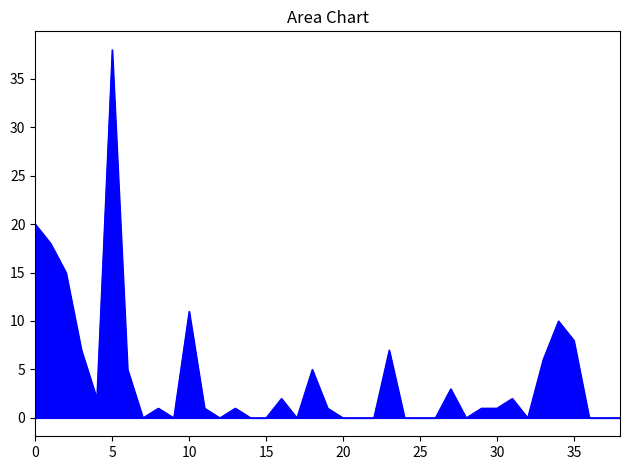

What is the maximum value shown in the chart?

38